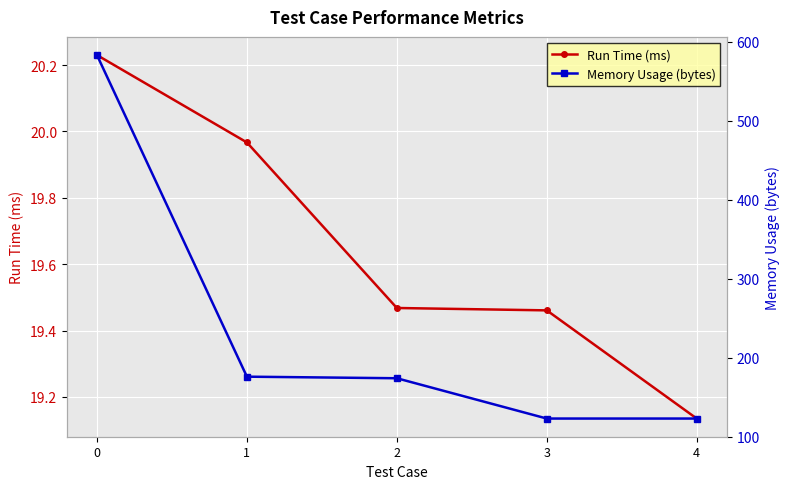

What is the approximate value of Run Time (ms) at 2?

19.5